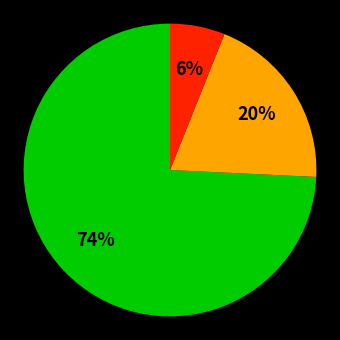

Is there a majority slice in this chart?

Yes